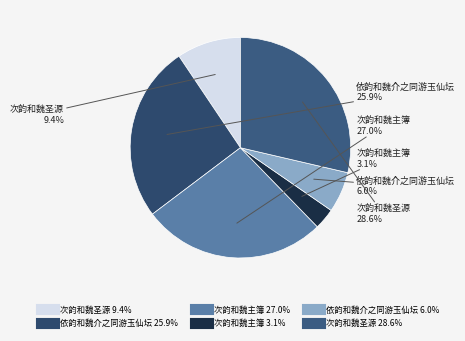

Which slice is the largest?

次韵和魏圣源